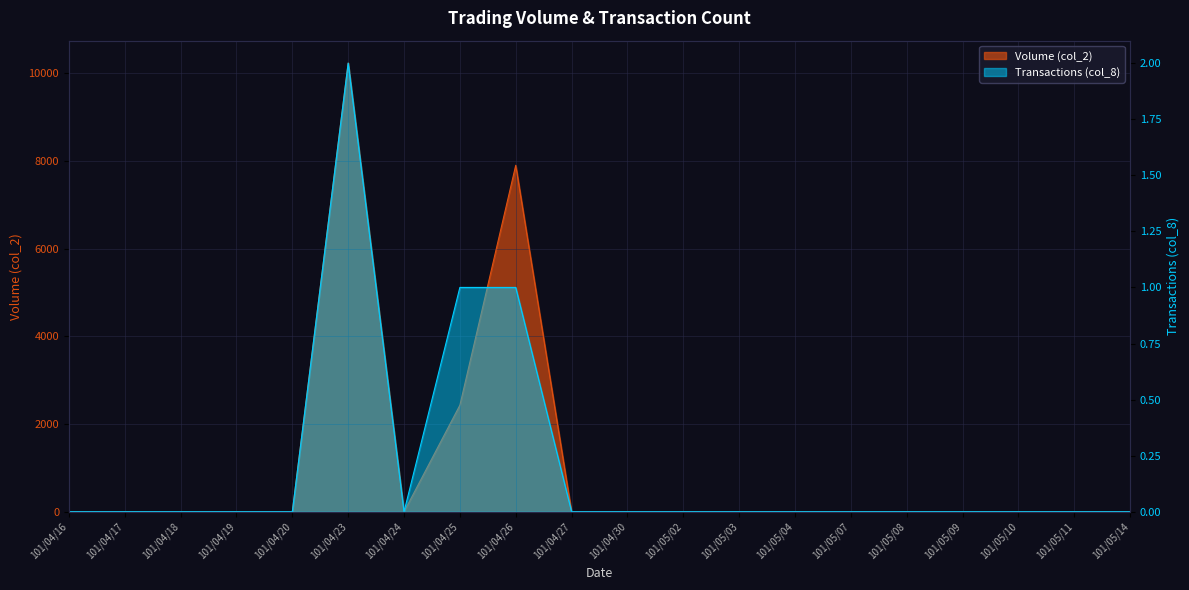

Reading left to right, transcribe all the data shown in this chart.

col_2: 0	0	0	0	0	10230	0	2430	7900	0	0	0	0	0	0	0	0	0	0	0
col_8: 0	0	0	0	0	2	0	1	1	0	0	0	0	0	0	0	0	0	0	0